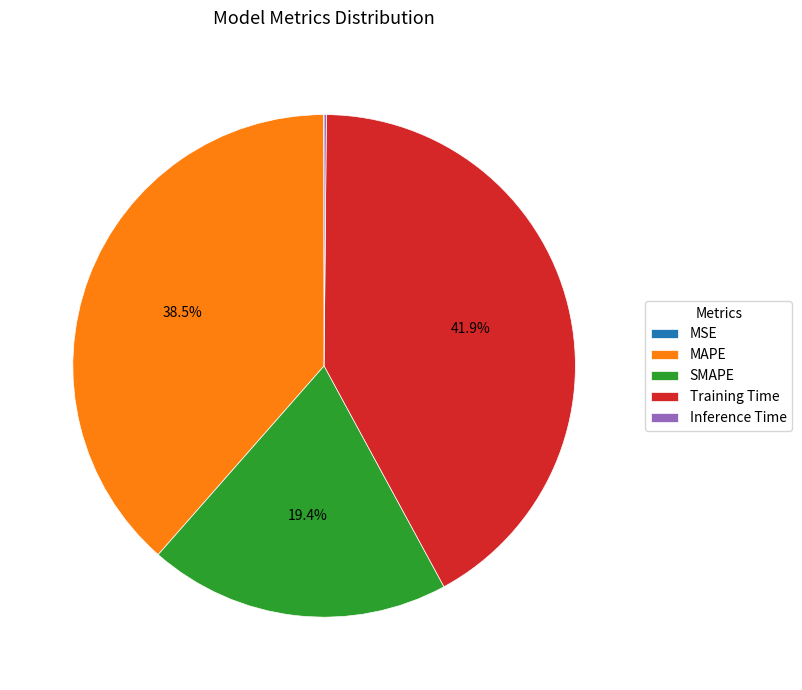

Which category has the biggest portion of the pie?

Training Time